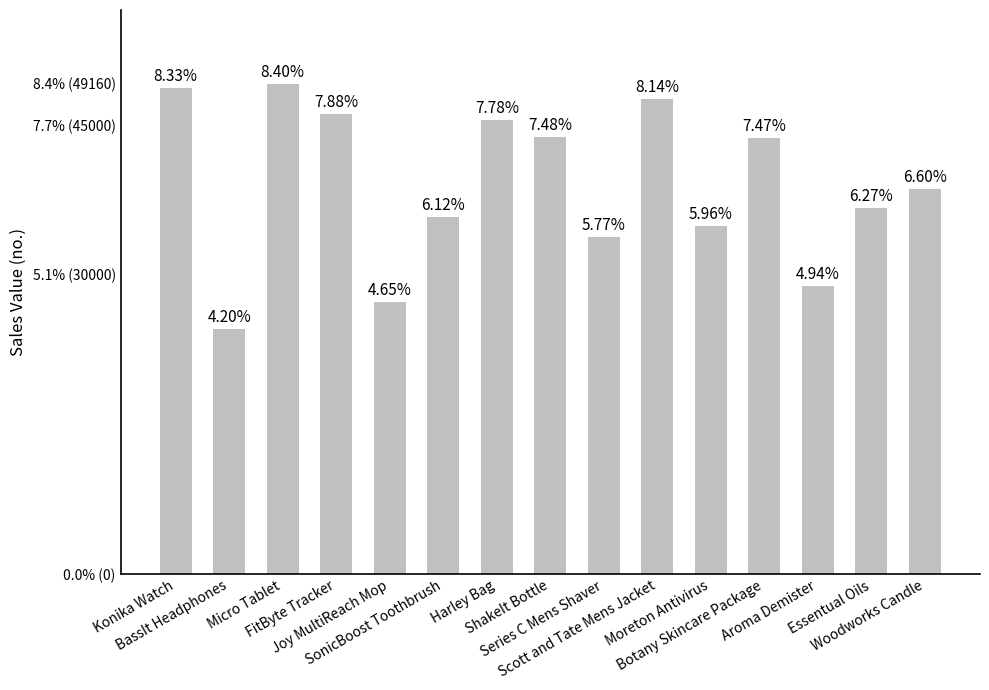

At which label does the data first exceed 38633?

Konika Watch